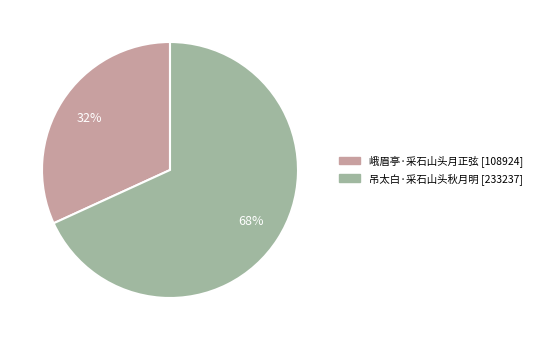

Is it true that 峨眉亭·采石山头月正弦 is 32% of the pie?

True